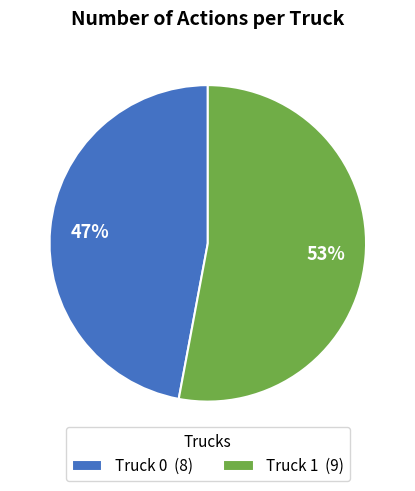

Is the sum of Truck 1 (9) and Truck 0 (8) greater than half?

Yes